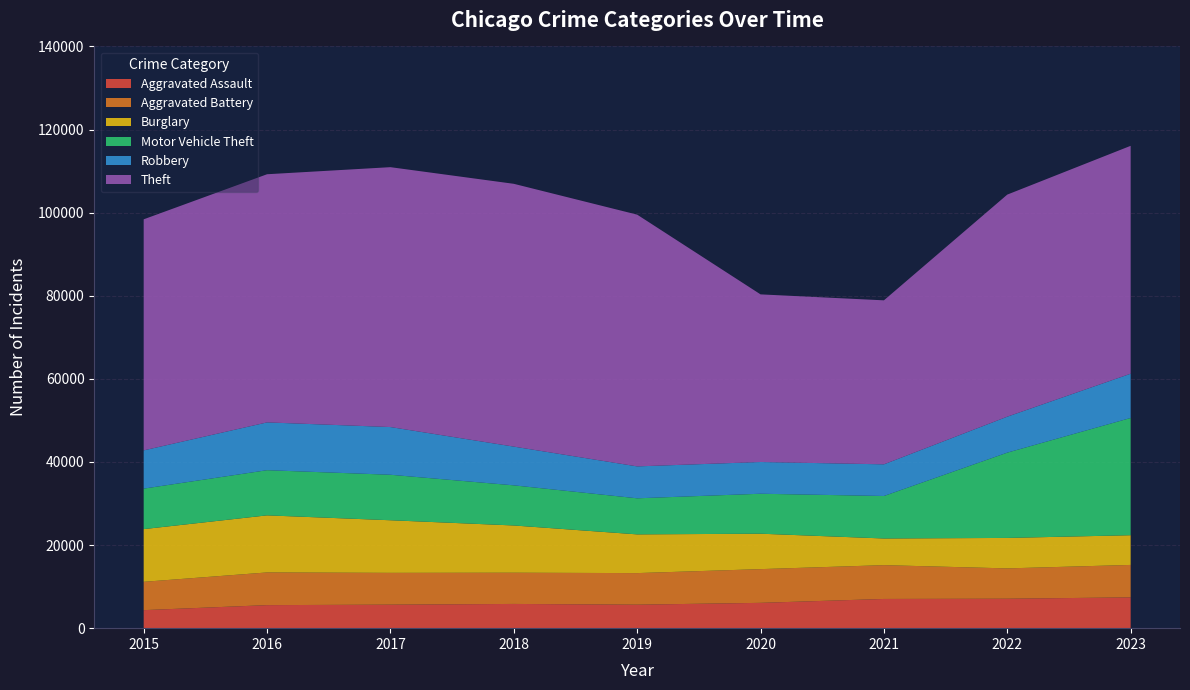

Reading left to right, what are all the values shown in this chart?

Aggravated Assault: 4338	5543	5657	5832	5653	6093	7031	7087	7413
Aggravated Battery: 6815	7868	7654	7513	7600	8116	8135	7299	7807
Burglary: 12685	13738	12661	11370	9318	8526	6417	7331	7150
Motor Vehicle Theft: 9746	10870	10949	9657	8683	9617	10227	20528	28221
Robbery: 9203	11503	11480	9322	7678	7638	7618	8655	10651
Theft: 55608	59722	62545	63246	60588	40342	39469	53445	54841